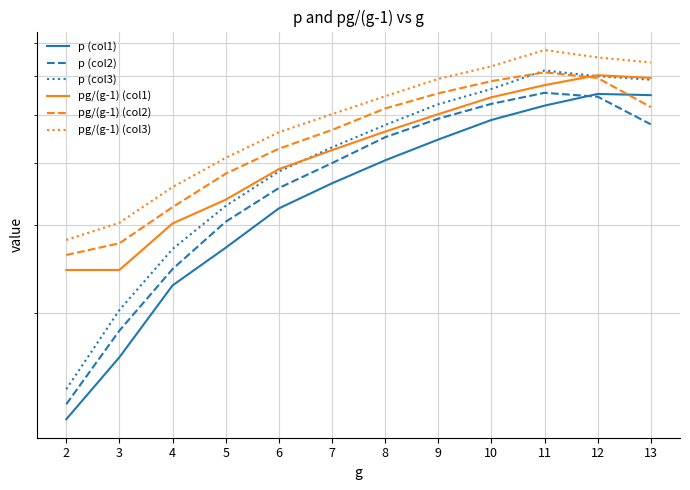

Which series has the widest spread of values?

p (col3)